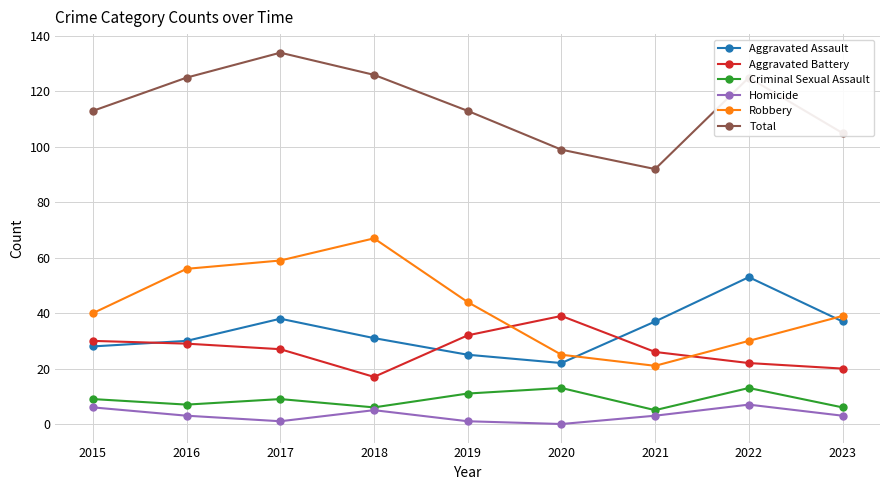

List the series in order of their peak value, lowest first.

Homicide, Criminal Sexual Assault, Aggravated Battery, Aggravated Assault, Robbery, Total